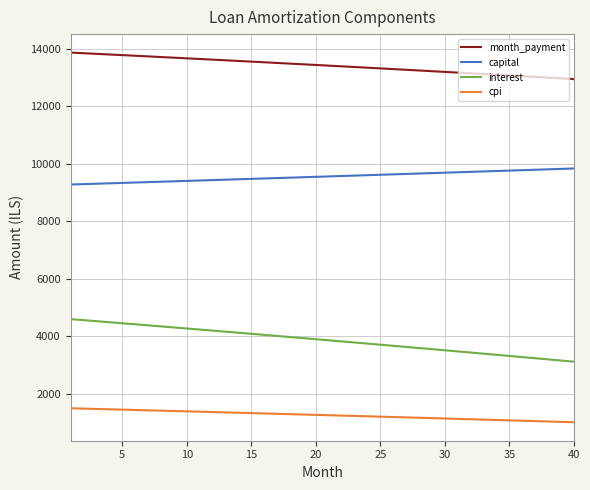

Rank the series by their maximum value, from lowest to highest.

cpi, interest, capital, month_payment